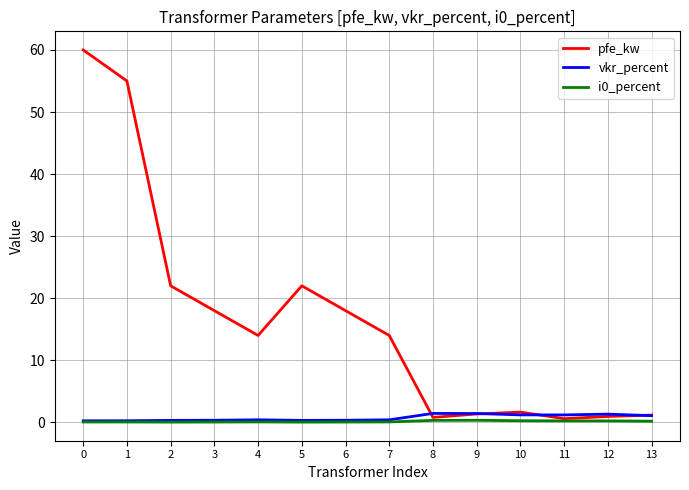

The value of i0_percent at 5 is 0.0. True or false?

True